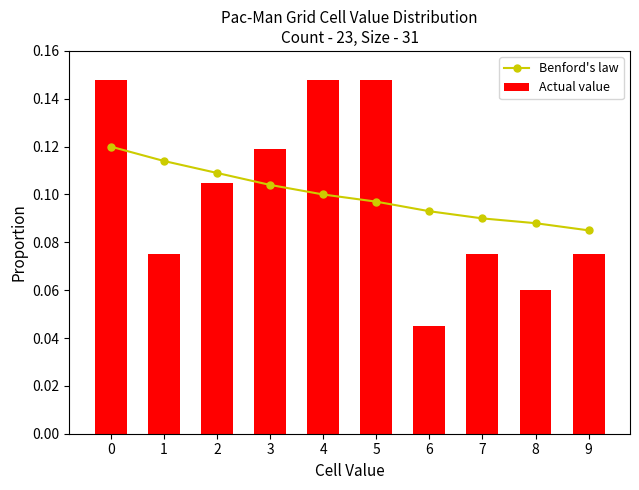

What is the sum of the Benford's law values at 7 and 5?

0.2